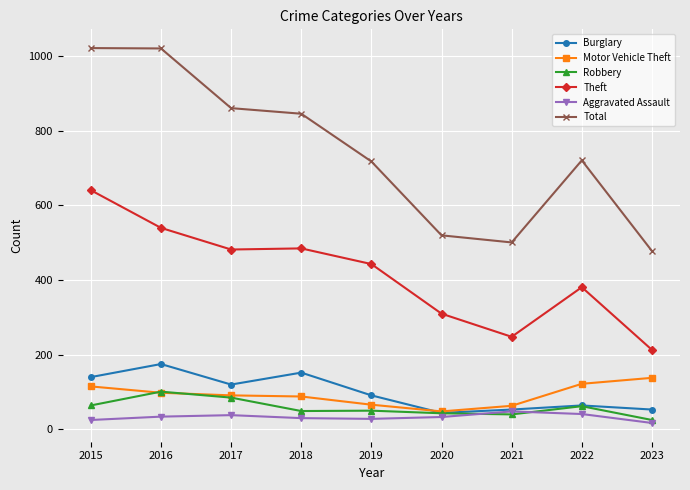

How many values in the Aggravated Assault series are below 33?

4